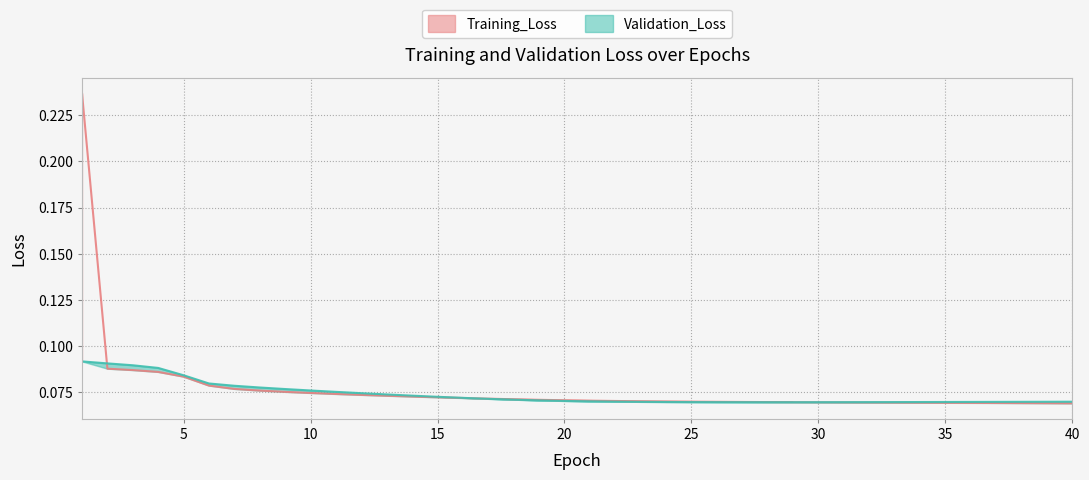

Reading left to right, extract all data points from this chart.

Training_Loss: 1=0.2	2=0.1	3=0.1	4=0.1	5=0.1	6=0.1	7=0.1	8=0.1	9=0.1	10=0.1	11=0.1	12=0.1	13=0.1	14=0.1	15=0.1	16=0.1	17=0.1	18=0.1	19=0.1	20=0.1	21=0.1	22=0.1	23=0.1	24=0.1	25=0.1	26=0.1	27=0.1	28=0.1	29=0.1	30=0.1	31=0.1	32=0.1	33=0.1	34=0.1	35=0.1	36=0.1	37=0.1	38=0.1	39=0.1	40=0.1
Validation_Loss: 1=0.1	2=0.1	3=0.1	4=0.1	5=0.1	6=0.1	7=0.1	8=0.1	9=0.1	10=0.1	11=0.1	12=0.1	13=0.1	14=0.1	15=0.1	16=0.1	17=0.1	18=0.1	19=0.1	20=0.1	21=0.1	22=0.1	23=0.1	24=0.1	25=0.1	26=0.1	27=0.1	28=0.1	29=0.1	30=0.1	31=0.1	32=0.1	33=0.1	34=0.1	35=0.1	36=0.1	37=0.1	38=0.1	39=0.1	40=0.1